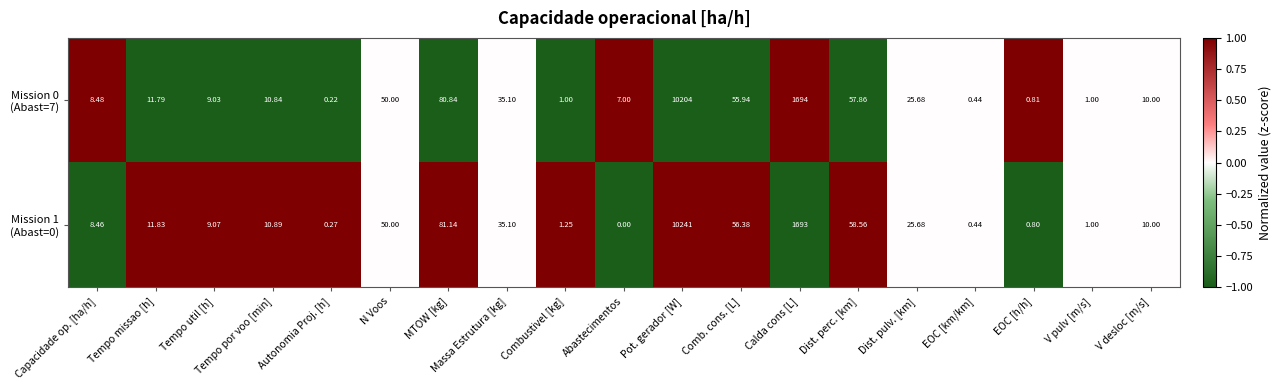

Which category has the lowest value across all series?

Abastecimentos